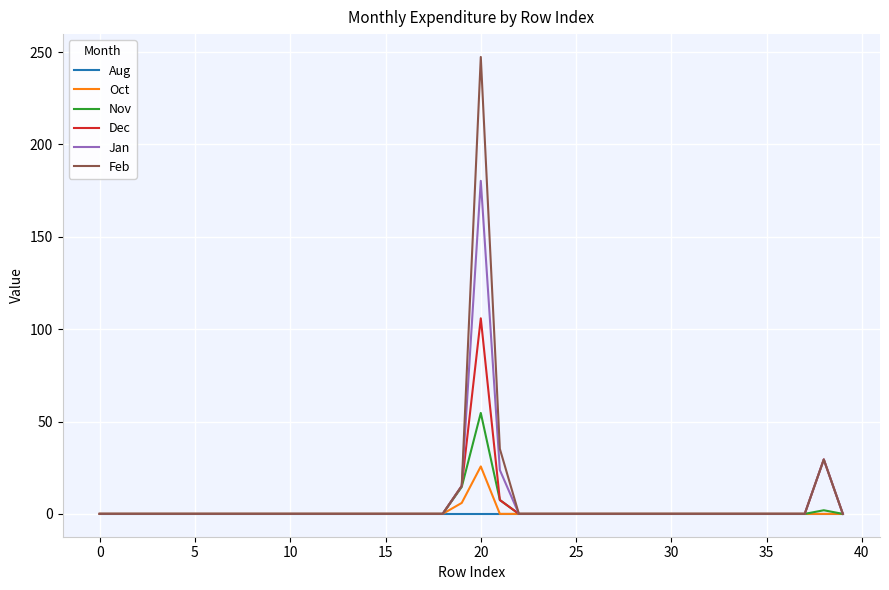

Which series has the largest range (max minus min)?

Feb